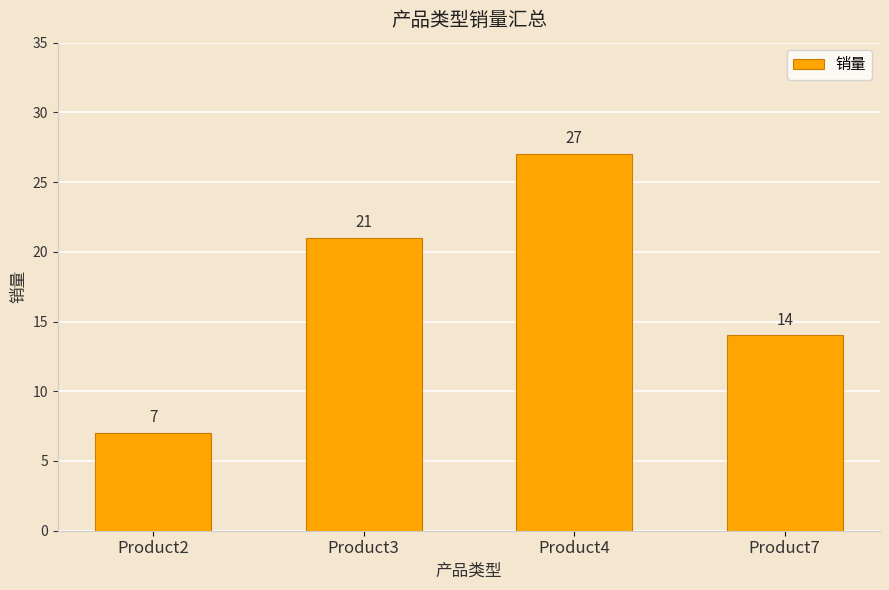

Reading left to right, transcribe all the data shown in this chart.

Product2=7	Product3=21	Product4=27	Product7=14